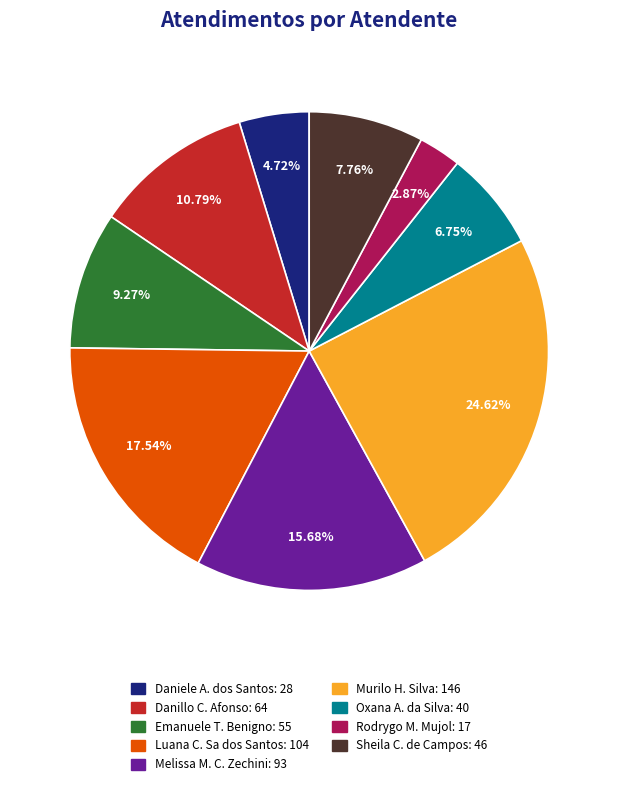

Does any single category account for the majority?

No